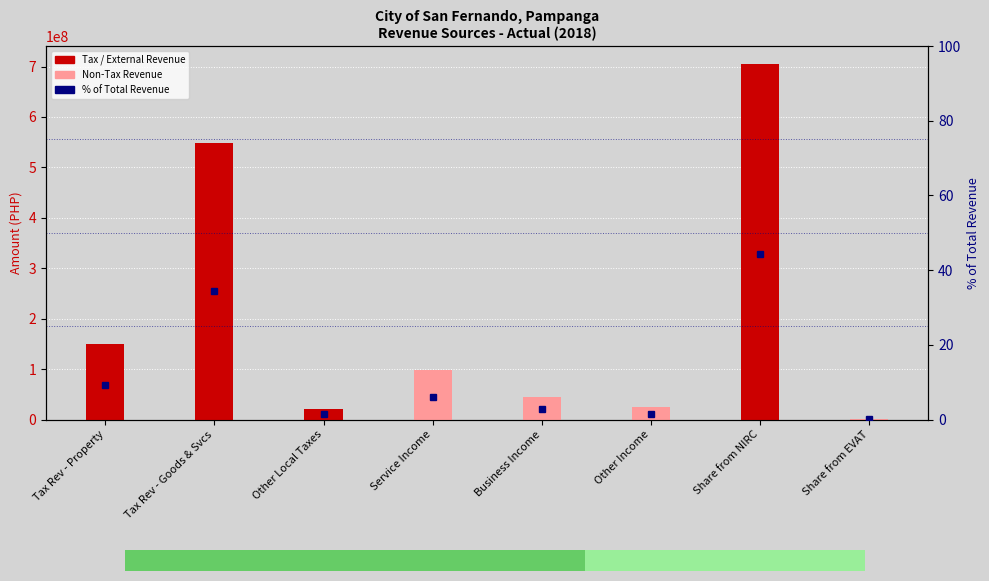

Where is the data nearest to the value 22?

Tax Rev - Goods & Svcs